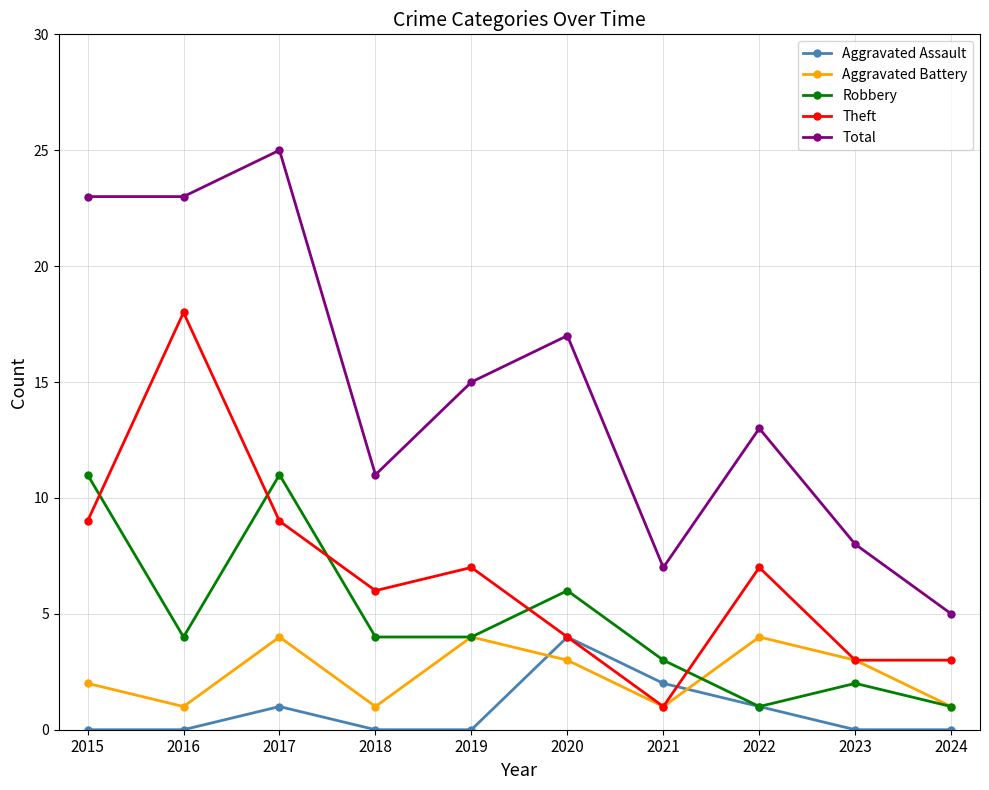

Rank the series at 2017 from lowest to highest value.

Aggravated Assault, Aggravated Battery, Theft, Robbery, Total